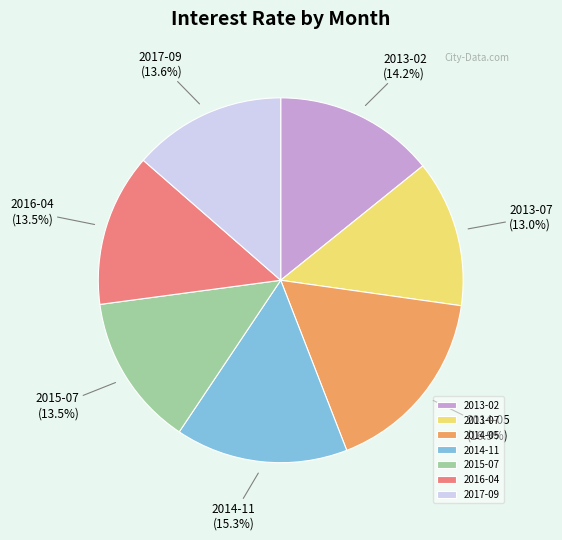

Approximately how many times larger is the value at 2013-02 compared to 2013-07?

1.1